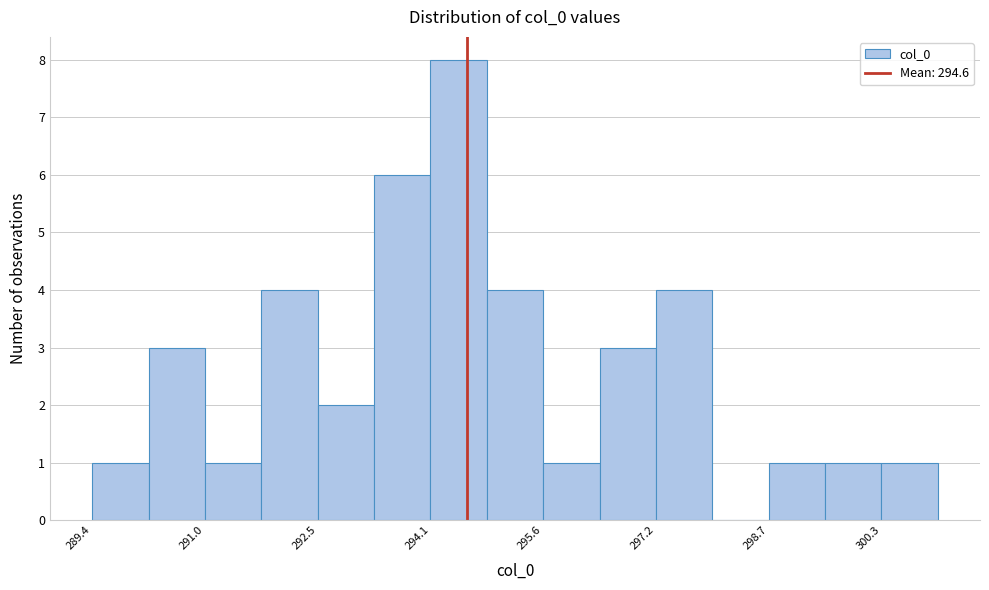

Around what value on the x-axis is the tallest bar? Give the approximate position of its centre, as read against the axis.

294.4